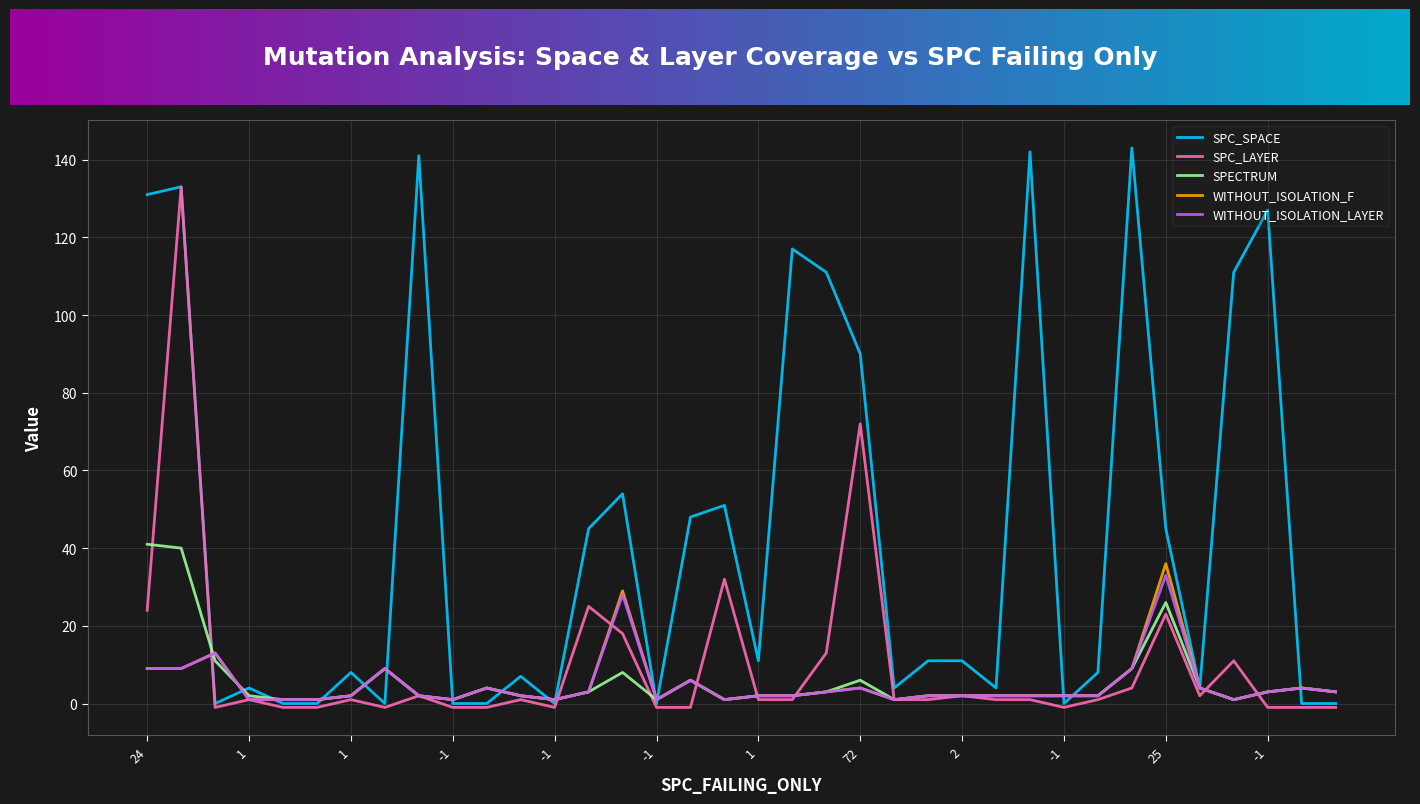

What is the difference between the second highest and second lowest values in the SPC_LAYER series?

73